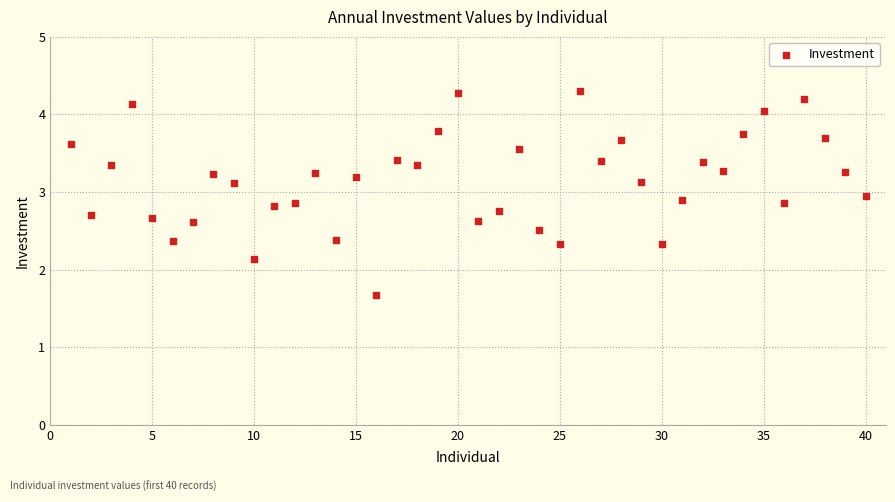

What is the range of Y values (max minus min)?

2.6